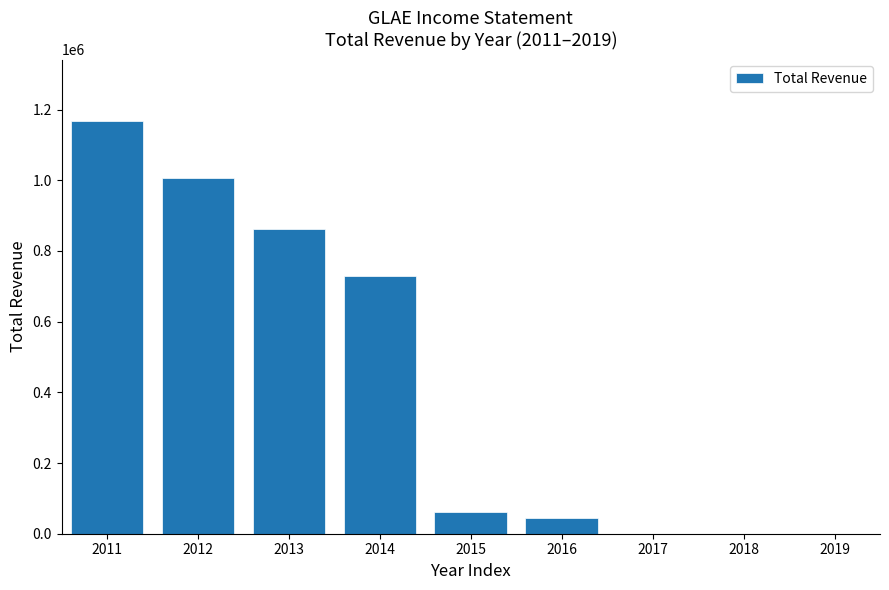

What is the greatest value displayed?

1166600